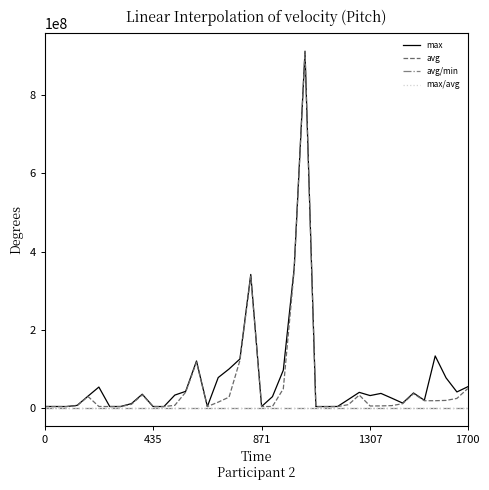

Which series has the widest spread of values?

avg